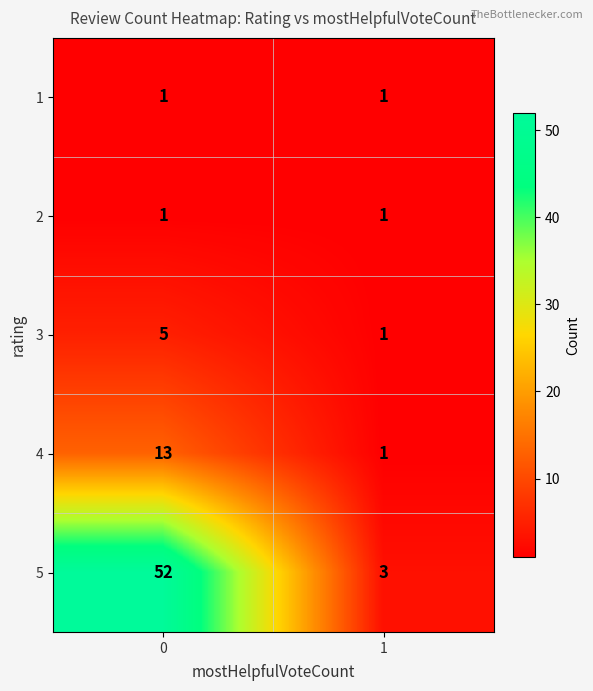

The 3 series shows 8 at 0. True or false?

False